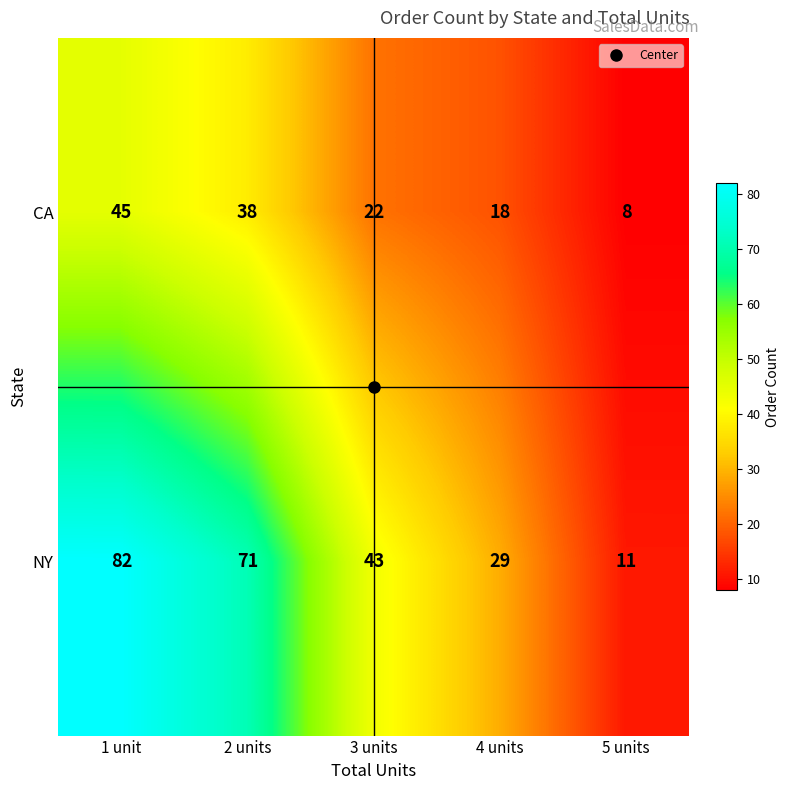

Where is CA nearest to the value 26?

3 units